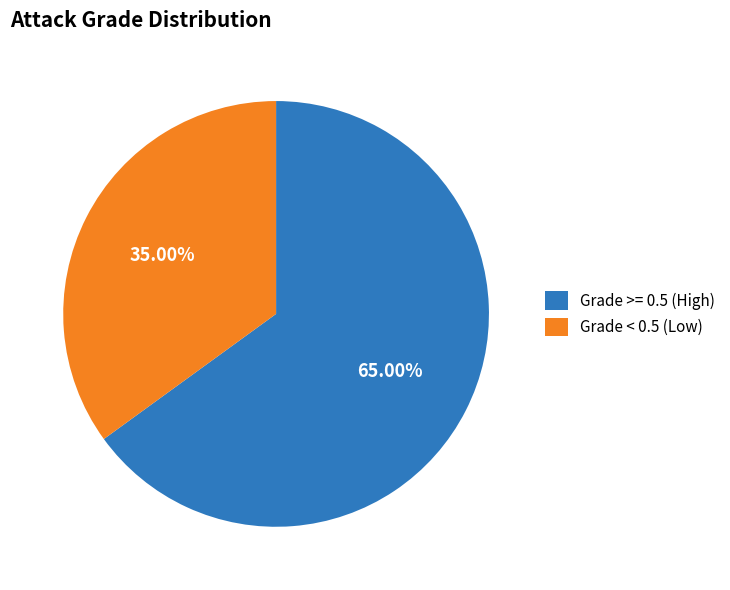

Which slice represents more than half of the pie?

Grade >= 0.5 (High)